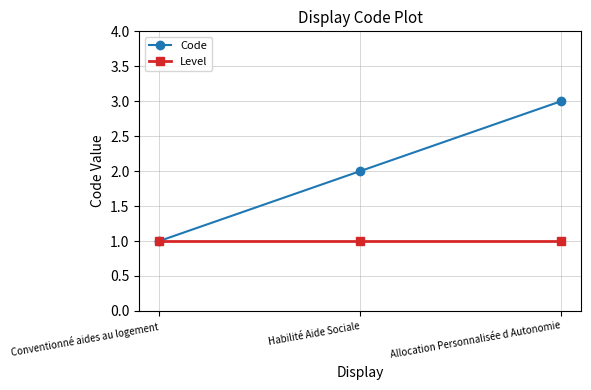

Rank the series by their maximum value, from lowest to highest.

Level, Code